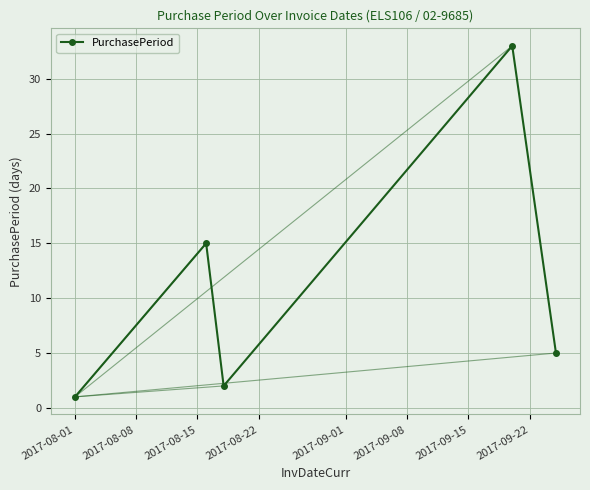

How many interior local peaks (higher than both neighbors) does the data have?

2